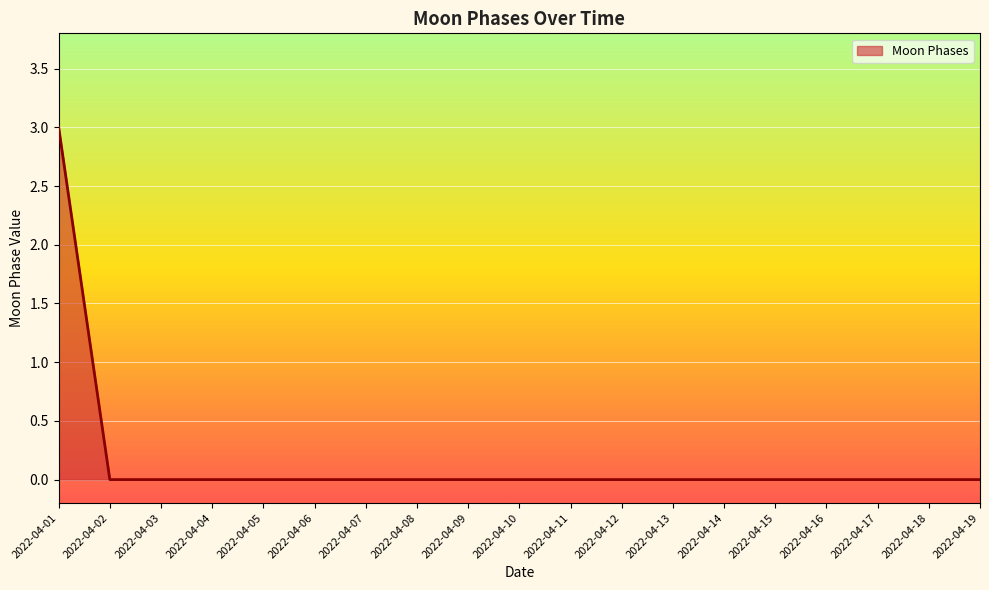

What is the greatest value displayed?

3